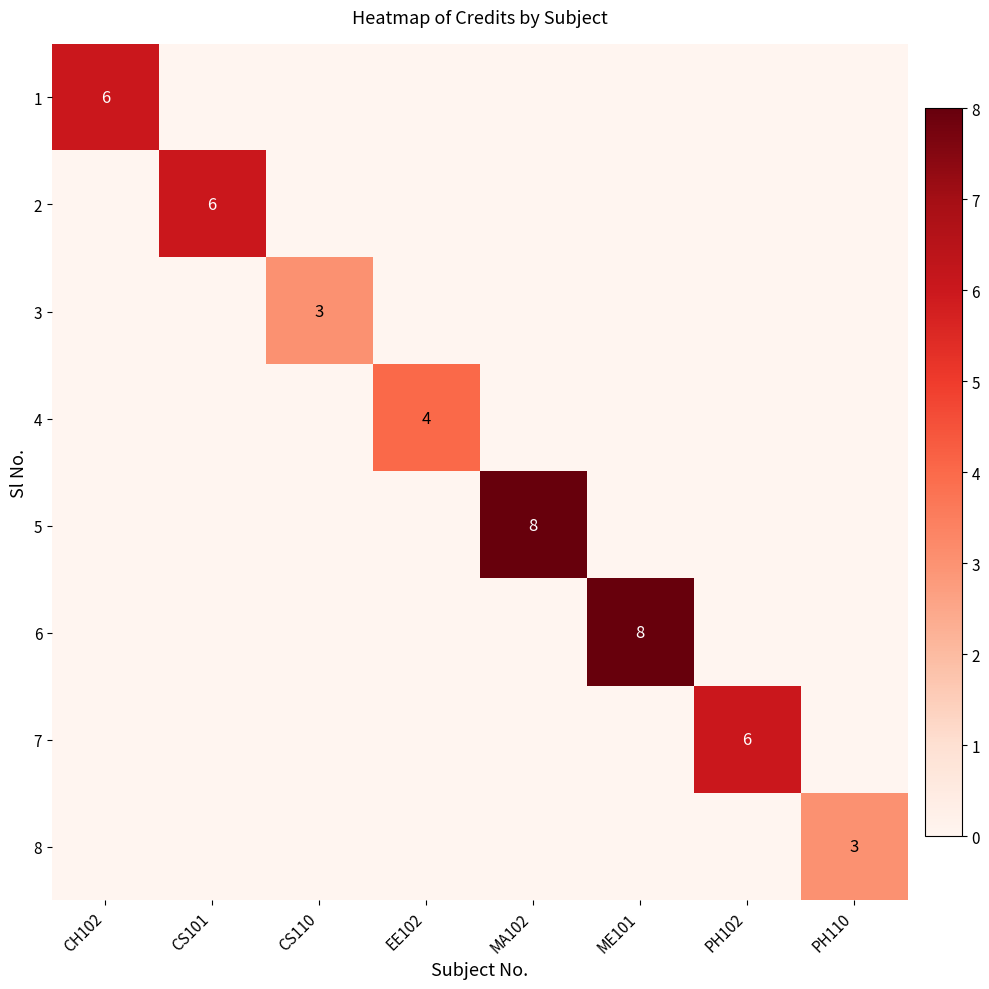

Rank the categories by 6 value from lowest to highest.

CH102, CS101, CS110, EE102, MA102, PH102, PH110, ME101